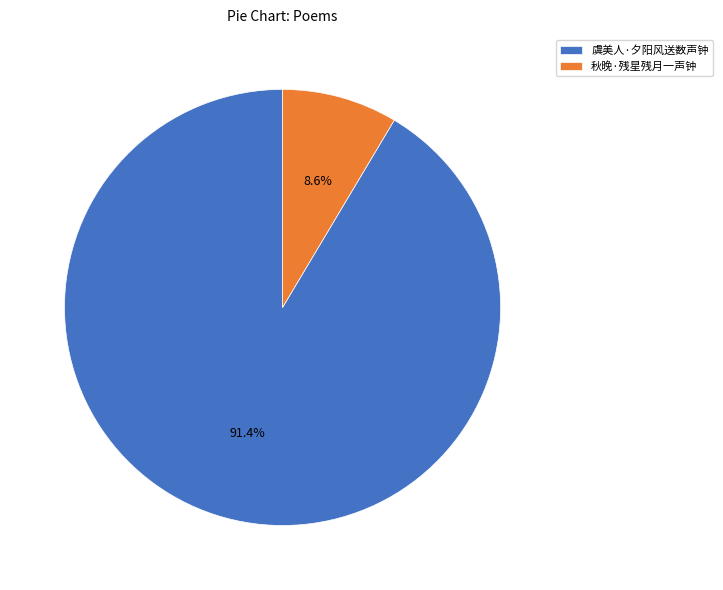

Is it true that 秋晚·残星残月一声钟 is 23% of the pie?

False